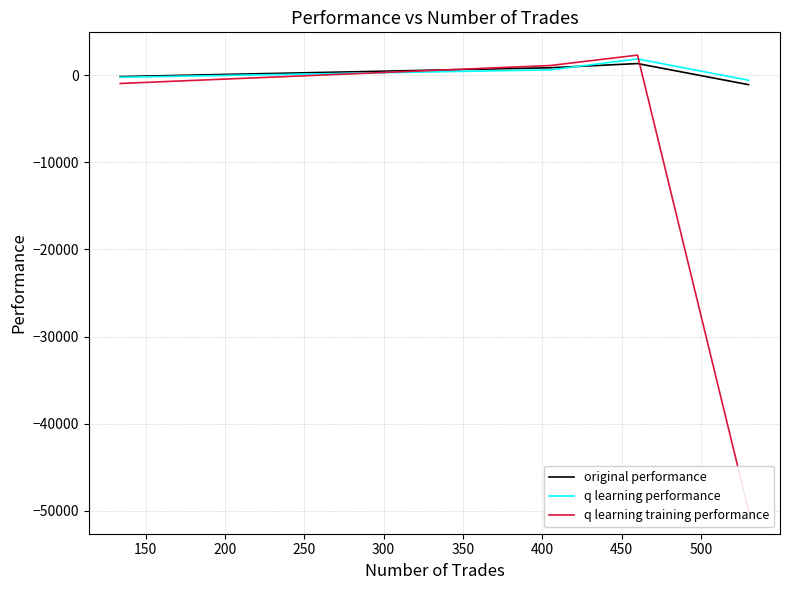

Does the chart display data point markers on the line(s)?

No